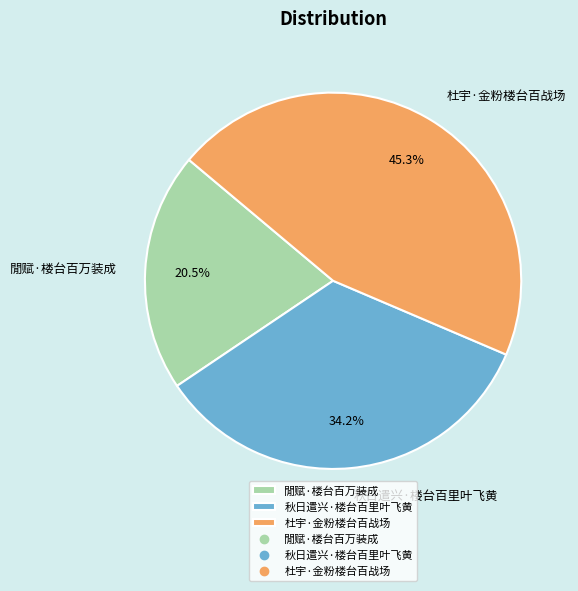

The 杜宇·金粉楼台百战场 slice represents 45% of the pie. True or false?

True